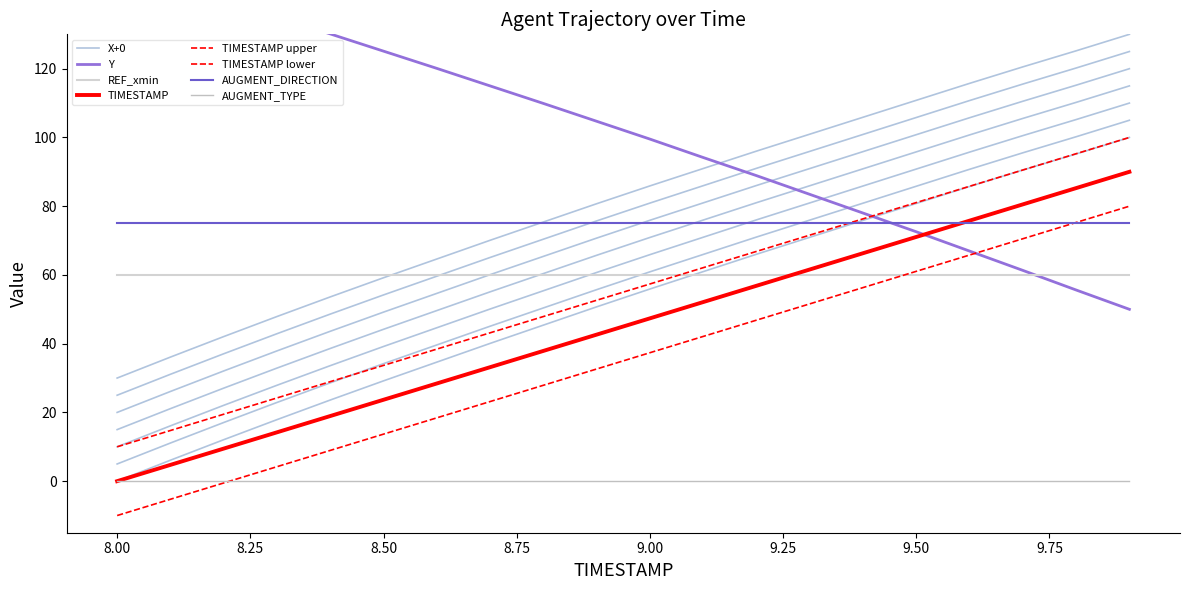

True or false: Y has more than 0 interior local peaks.

False